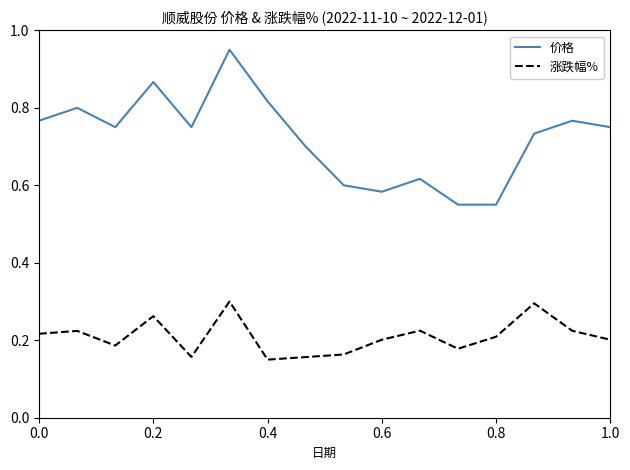

True or false: 价格 and 涨跌幅% cross at least once.

False